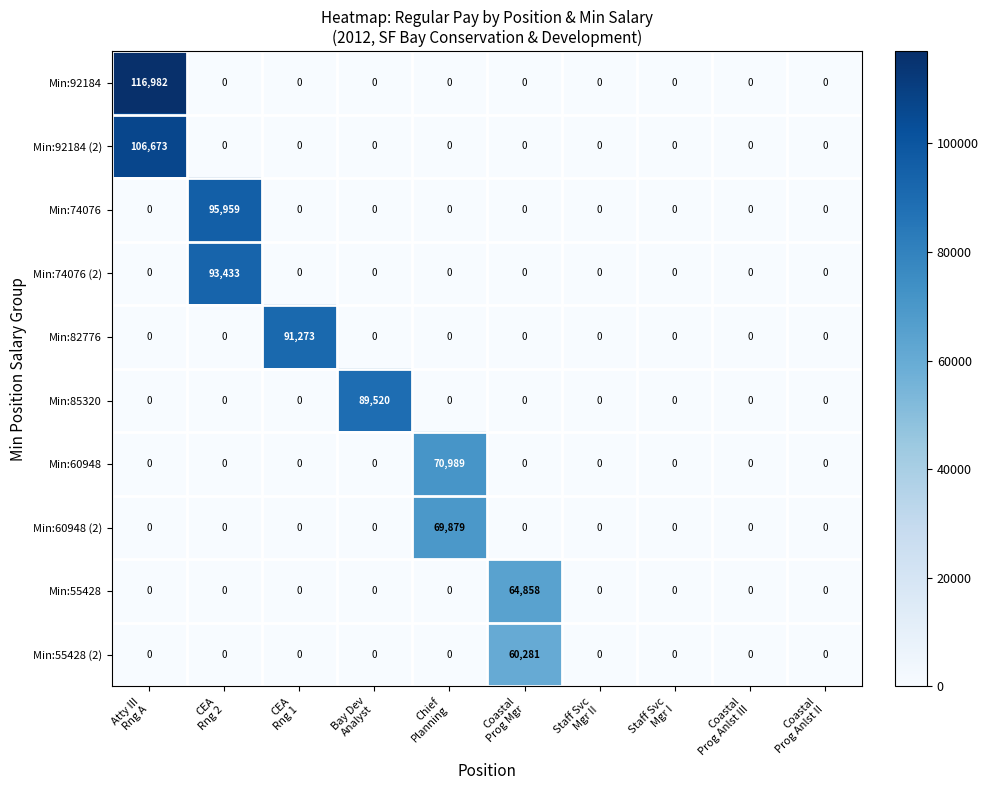

Rank the series by their maximum value, from highest to lowest.

Min:92184, Min:92184 (2), Min:74076, Min:74076 (2), Min:82776, Min:85320, Min:60948, Min:60948 (2), Min:55428, Min:55428 (2)